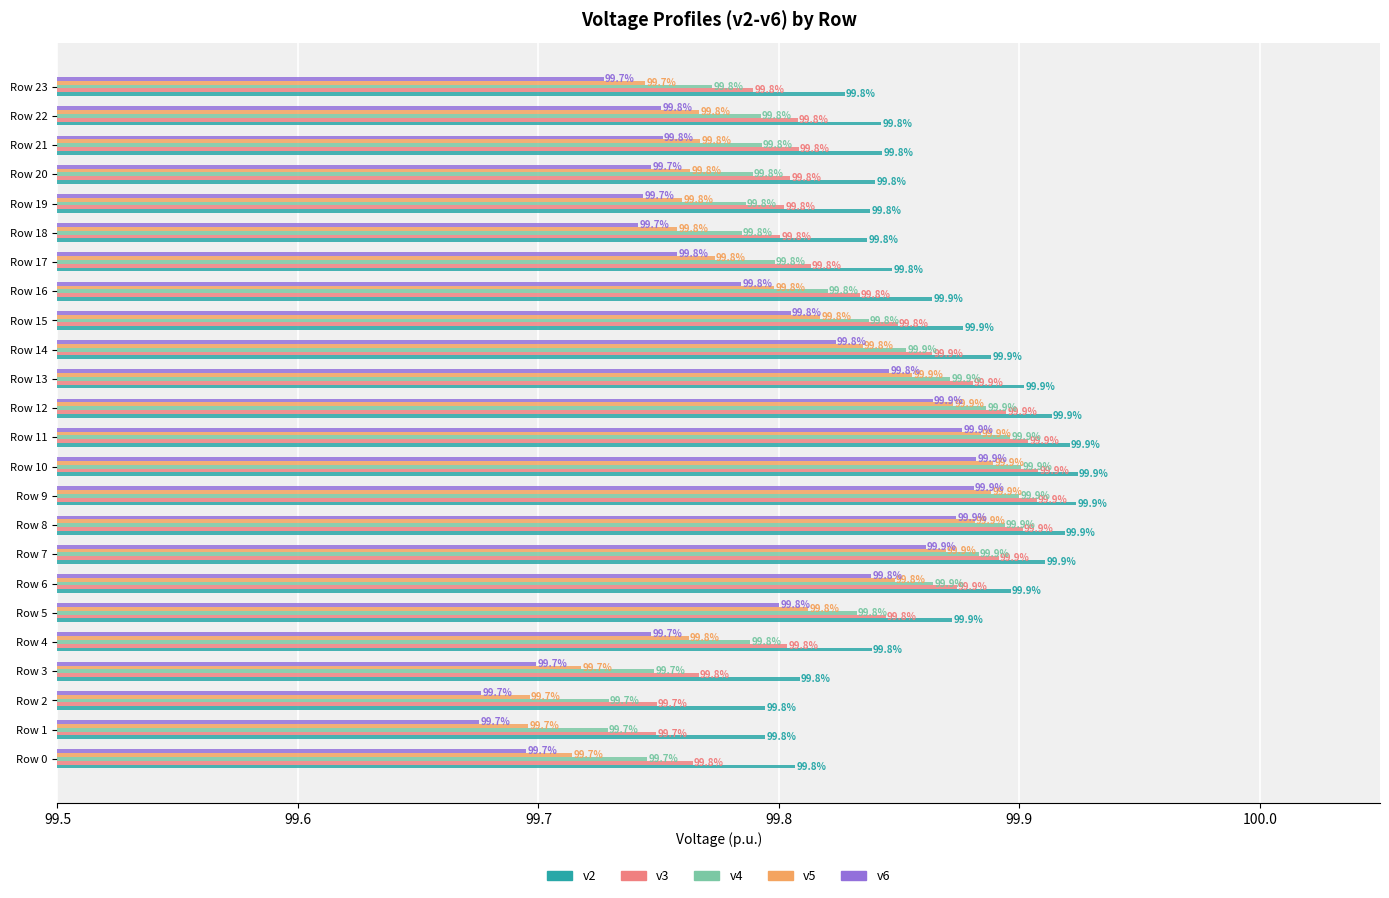

The value of v5 at Row 11 is 164.2. True or false?

False